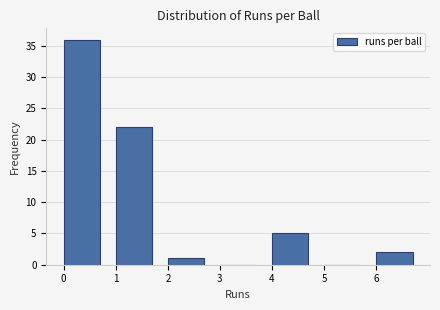

Which range on the x-axis has the tallest bar?

0 to 1